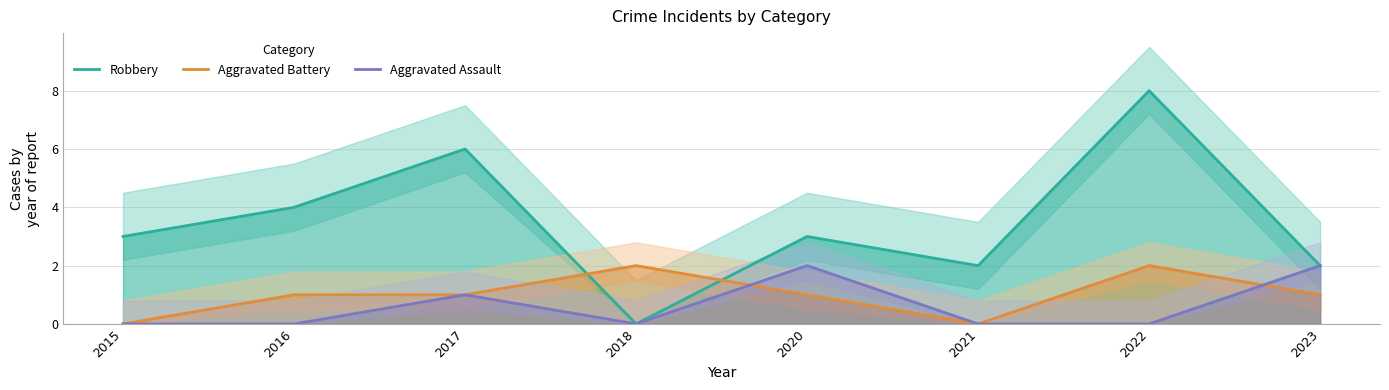

Reading left to right, list all the values displayed in this chart.

Robbery: 3	4	6	0	3	2	8	2
Aggravated Battery: 0	1	1	2	1	0	2	1
Aggravated Assault: 0	0	1	0	2	0	0	2